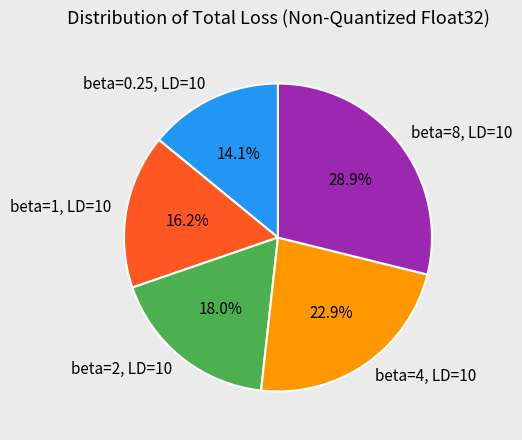

Which slice is the largest?

beta=8, LD=10